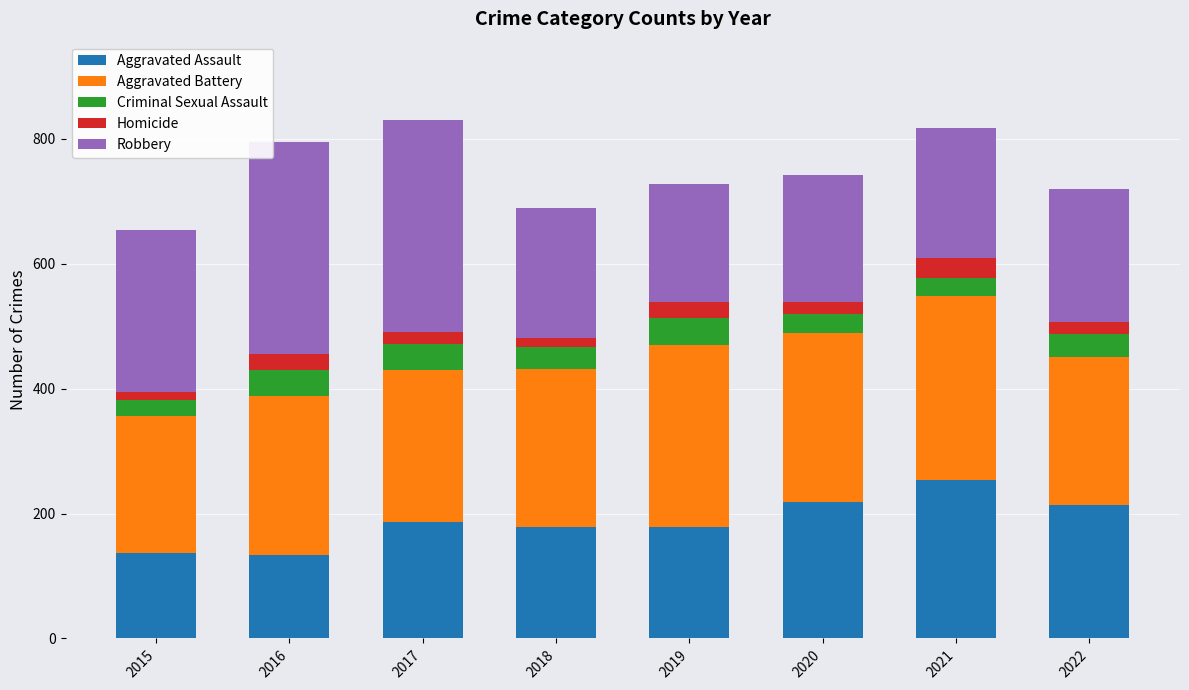

What is the total value across all series at 2016?

795